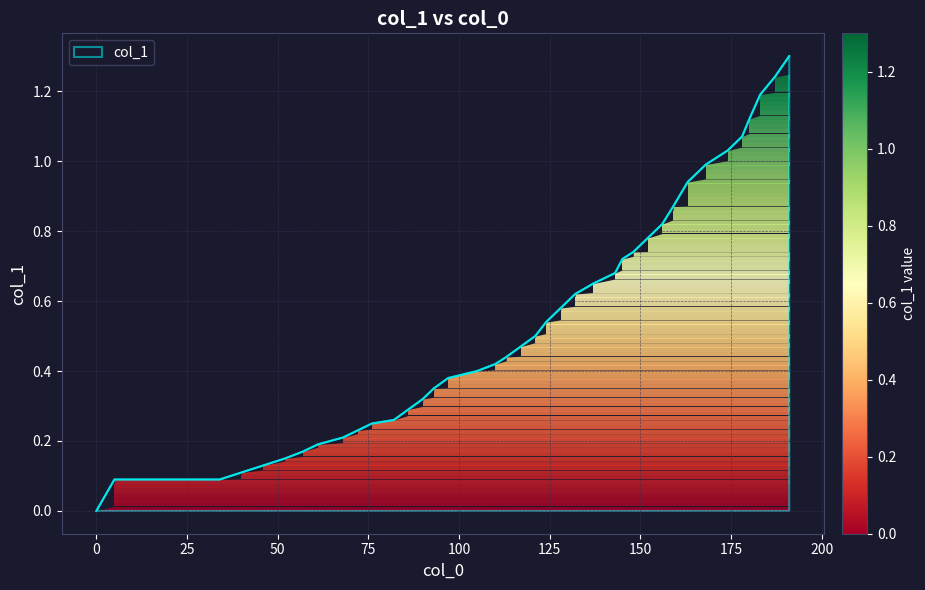

What is the difference between the maximum and minimum values?

1.3